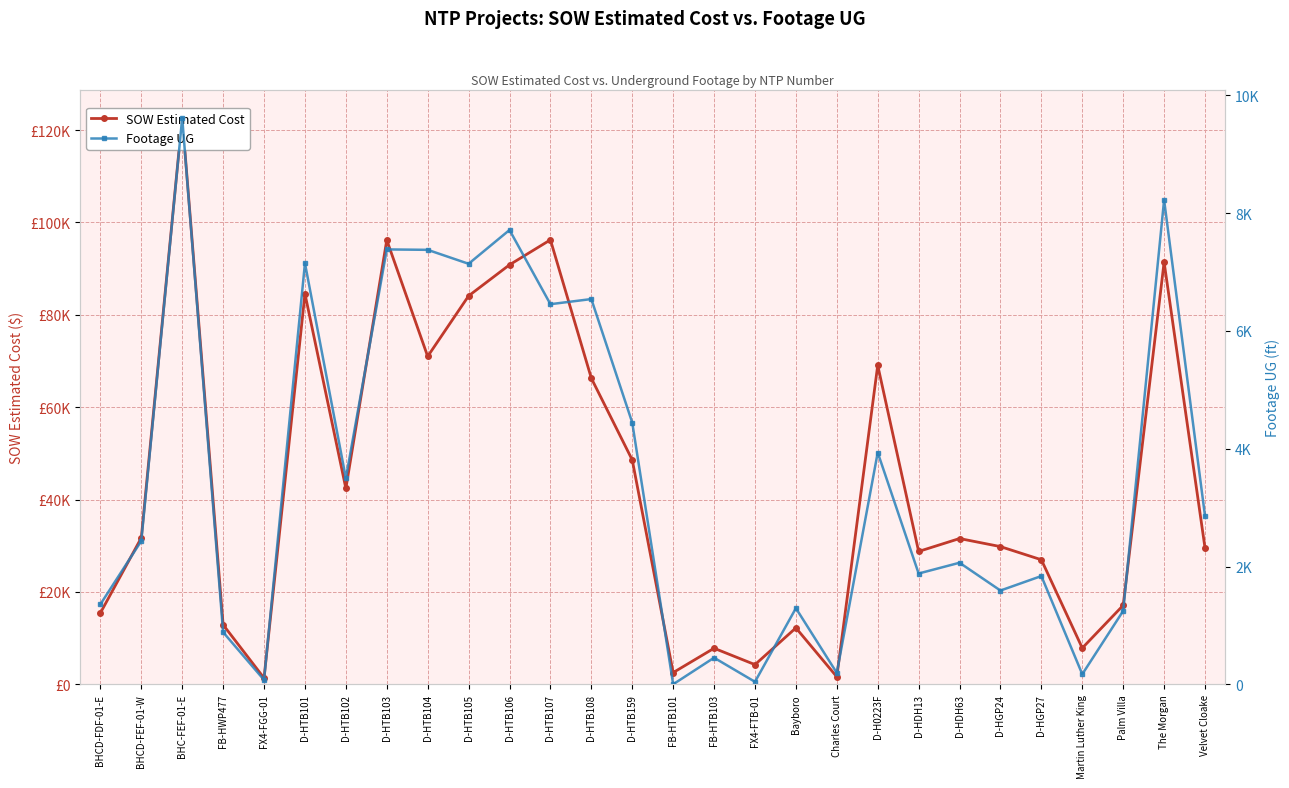

At which category is the sum across all series the highest?

BHC-FEF-01-E